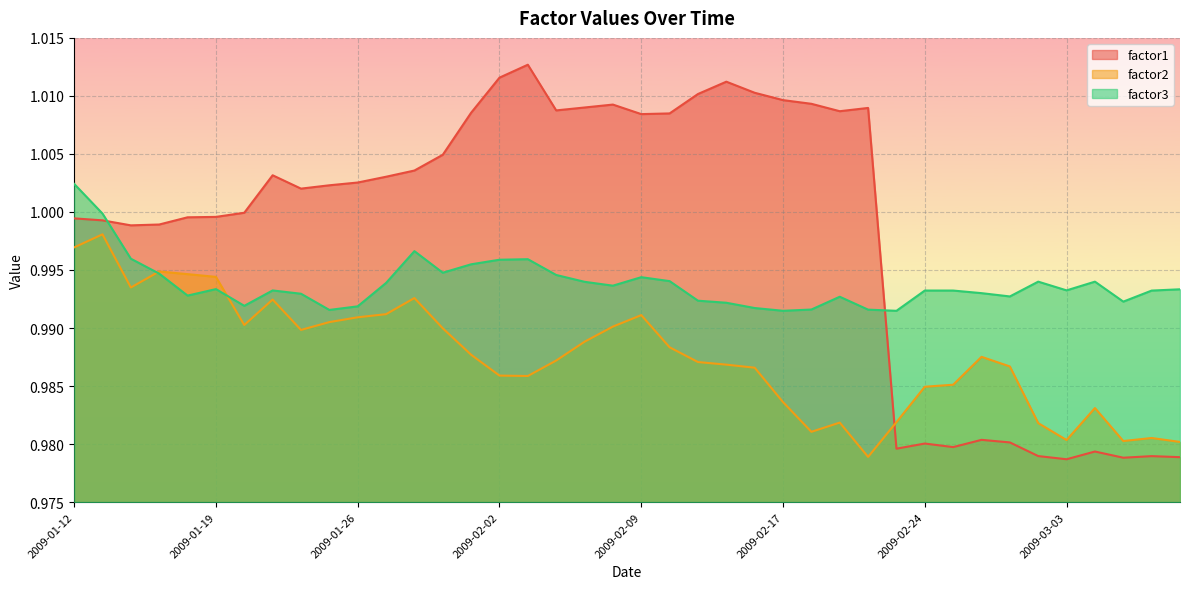

At which label is factor1 closest to 0?

2009-03-03